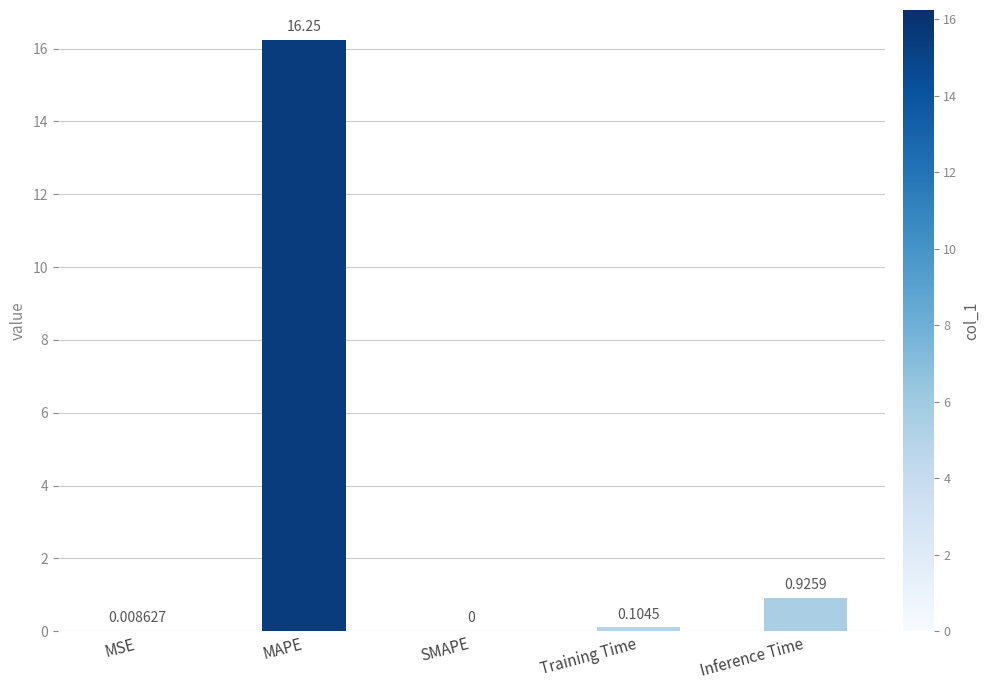

Are the bars horizontal?

No